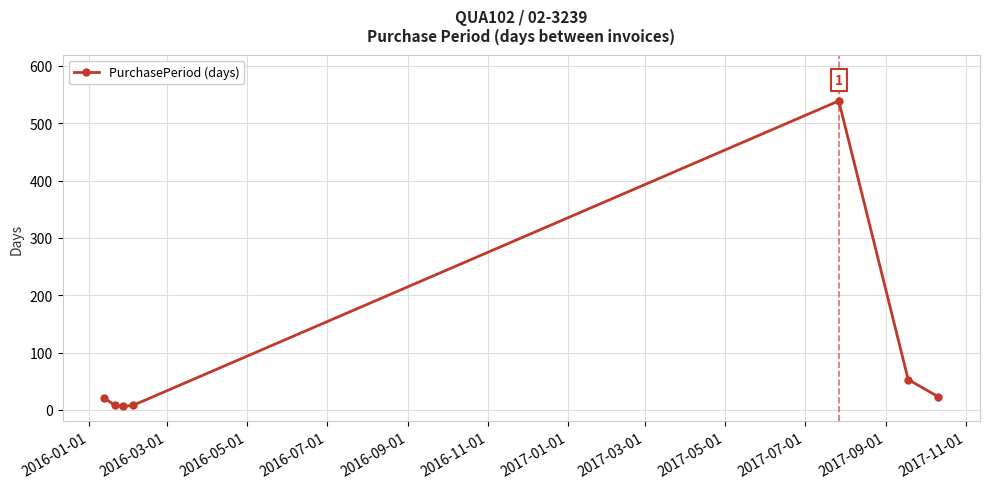

True or false: the data has more than 2 interior local peaks.

False